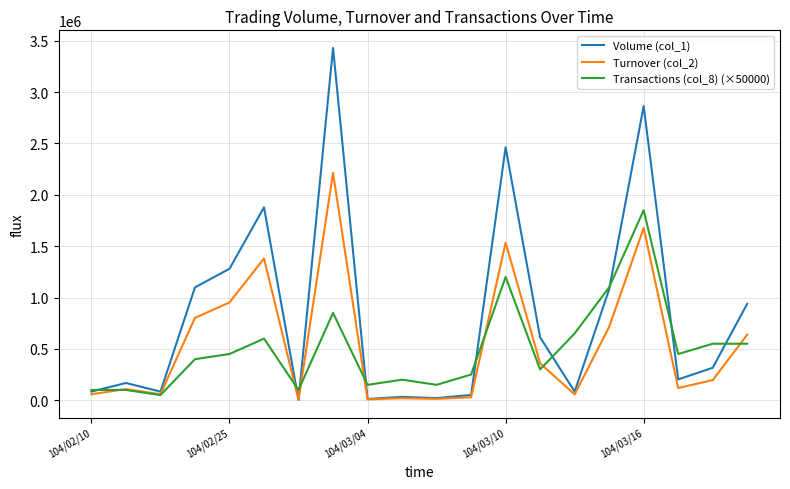

True or false: Transactions (col_8) (×50000) has more than 0 points higher than both neighbors.

True